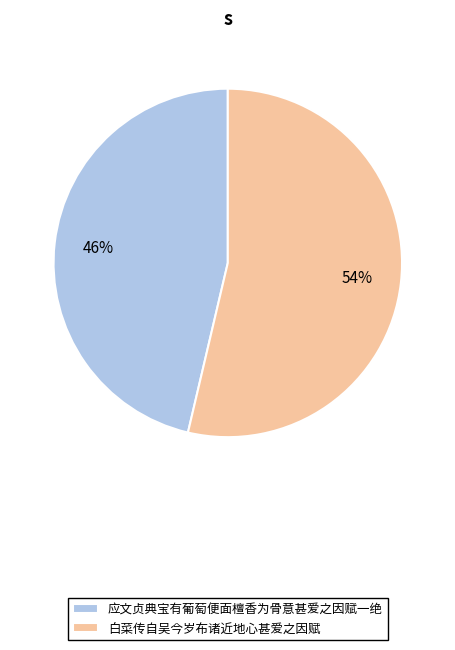

Which category accounts for the majority?

白菜传自吴今岁布诸近地心甚爱之因赋